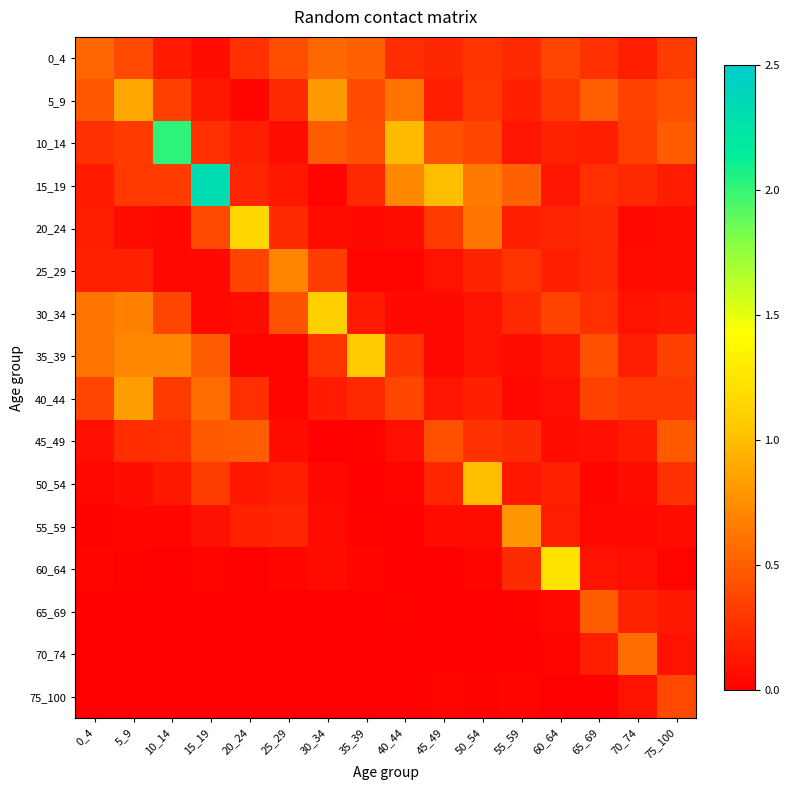

Reading left to right, extract all data points from this chart.

0_4: 0_4=0.5	5_9=0.4	10_14=0.2	15_19=0.1	20_24=0.3	25_29=0.4	30_34=0.5	35_39=0.5	40_44=0.2	45_49=0.2	50_54=0.3	55_59=0.2	60_64=0.4	65_69=0.3	70_74=0.2	75_100=0.3
5_9: 0_4=0.5	5_9=0.9	10_14=0.3	15_19=0.1	20_24=0.0	25_29=0.2	30_34=0.8	35_39=0.4	40_44=0.6	45_49=0.2	50_54=0.3	55_59=0.2	60_64=0.3	65_69=0.5	70_74=0.4	75_100=0.4
10_14: 0_4=0.3	5_9=0.3	10_14=2.0	15_19=0.3	20_24=0.2	25_29=0.1	30_34=0.5	35_39=0.4	40_44=1.0	45_49=0.4	50_54=0.4	55_59=0.1	60_64=0.2	65_69=0.2	70_74=0.3	75_100=0.5
15_19: 0_4=0.1	5_9=0.3	10_14=0.3	15_19=2.3	20_24=0.2	25_29=0.1	30_34=0.0	35_39=0.2	40_44=0.7	45_49=1.0	50_54=0.6	55_59=0.5	60_64=0.1	65_69=0.3	70_74=0.2	75_100=0.2
20_24: 0_4=0.2	5_9=0.1	10_14=0.0	15_19=0.4	20_24=1.1	25_29=0.2	30_34=0.1	35_39=0.1	40_44=0.1	45_49=0.3	50_54=0.6	55_59=0.2	60_64=0.2	65_69=0.2	70_74=0.1	75_100=0.1
25_29: 0_4=0.2	5_9=0.2	10_14=0.0	15_19=0.1	20_24=0.4	25_29=0.7	30_34=0.3	35_39=0.0	40_44=0.0	45_49=0.1	50_54=0.2	55_59=0.3	60_64=0.2	65_69=0.2	70_74=0.1	75_100=0.1
30_34: 0_4=0.6	5_9=0.7	10_14=0.4	15_19=0.0	20_24=0.1	25_29=0.4	30_34=1.1	35_39=0.1	40_44=0.1	45_49=0.1	50_54=0.1	55_59=0.2	60_64=0.4	65_69=0.3	70_74=0.1	75_100=0.1
35_39: 0_4=0.6	5_9=0.7	10_14=0.7	15_19=0.5	20_24=0.0	25_29=0.0	30_34=0.3	35_39=1.1	40_44=0.3	45_49=0.1	50_54=0.1	55_59=0.1	60_64=0.1	65_69=0.4	70_74=0.2	75_100=0.3
40_44: 0_4=0.4	5_9=0.8	10_14=0.3	15_19=0.6	20_24=0.3	25_29=0.0	30_34=0.2	35_39=0.2	40_44=0.4	45_49=0.1	50_54=0.2	55_59=0.0	60_64=0.1	65_69=0.3	70_74=0.3	75_100=0.3
45_49: 0_4=0.1	5_9=0.2	10_14=0.3	15_19=0.5	20_24=0.5	25_29=0.1	30_34=0.0	35_39=0.0	40_44=0.1	45_49=0.4	50_54=0.3	55_59=0.2	60_64=0.1	65_69=0.1	70_74=0.1	75_100=0.5
50_54: 0_4=0.0	5_9=0.1	10_14=0.1	15_19=0.3	20_24=0.1	25_29=0.2	30_34=0.0	35_39=0.0	40_44=0.0	45_49=0.2	50_54=1.0	55_59=0.1	60_64=0.2	65_69=0.0	70_74=0.1	75_100=0.3
55_59: 0_4=0.0	5_9=0.0	10_14=0.0	15_19=0.1	20_24=0.2	25_29=0.2	30_34=0.1	35_39=0.0	40_44=0.0	45_49=0.1	50_54=0.1	55_59=0.8	60_64=0.2	65_69=0.0	70_74=0.0	75_100=0.1
60_64: 0_4=0.0	5_9=0.0	10_14=0.0	15_19=0.0	20_24=0.0	25_29=0.0	30_34=0.1	35_39=0.0	40_44=0.0	45_49=0.0	50_54=0.0	55_59=0.2	60_64=1.2	65_69=0.1	70_74=0.1	75_100=0.0
65_69: 0_4=0.0	5_9=0.0	10_14=0.0	15_19=0.0	20_24=0.0	25_29=0.0	30_34=0.0	35_39=0.0	40_44=0.0	45_49=0.0	50_54=0.0	55_59=0.0	60_64=0.1	65_69=0.5	70_74=0.2	75_100=0.1
70_74: 0_4=0.0	5_9=0.0	10_14=0.0	15_19=0.0	20_24=0.0	25_29=0.0	30_34=0.0	35_39=0.0	40_44=0.0	45_49=0.0	50_54=0.0	55_59=0.0	60_64=0.0	65_69=0.2	70_74=0.6	75_100=0.1
75_100: 0_4=0.0	5_9=0.0	10_14=0.0	15_19=0.0	20_24=0.0	25_29=0.0	30_34=0.0	35_39=0.0	40_44=0.0	45_49=0.0	50_54=0.0	55_59=0.0	60_64=0.0	65_69=0.0	70_74=0.1	75_100=0.4